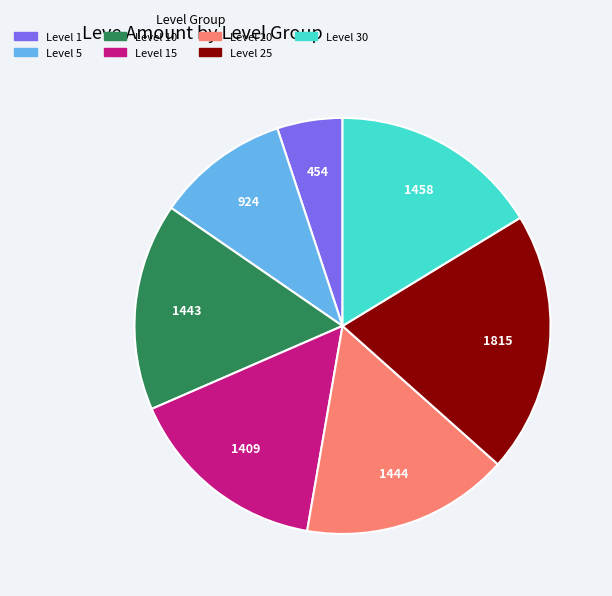

Which category has the biggest portion of the pie?

Level 25